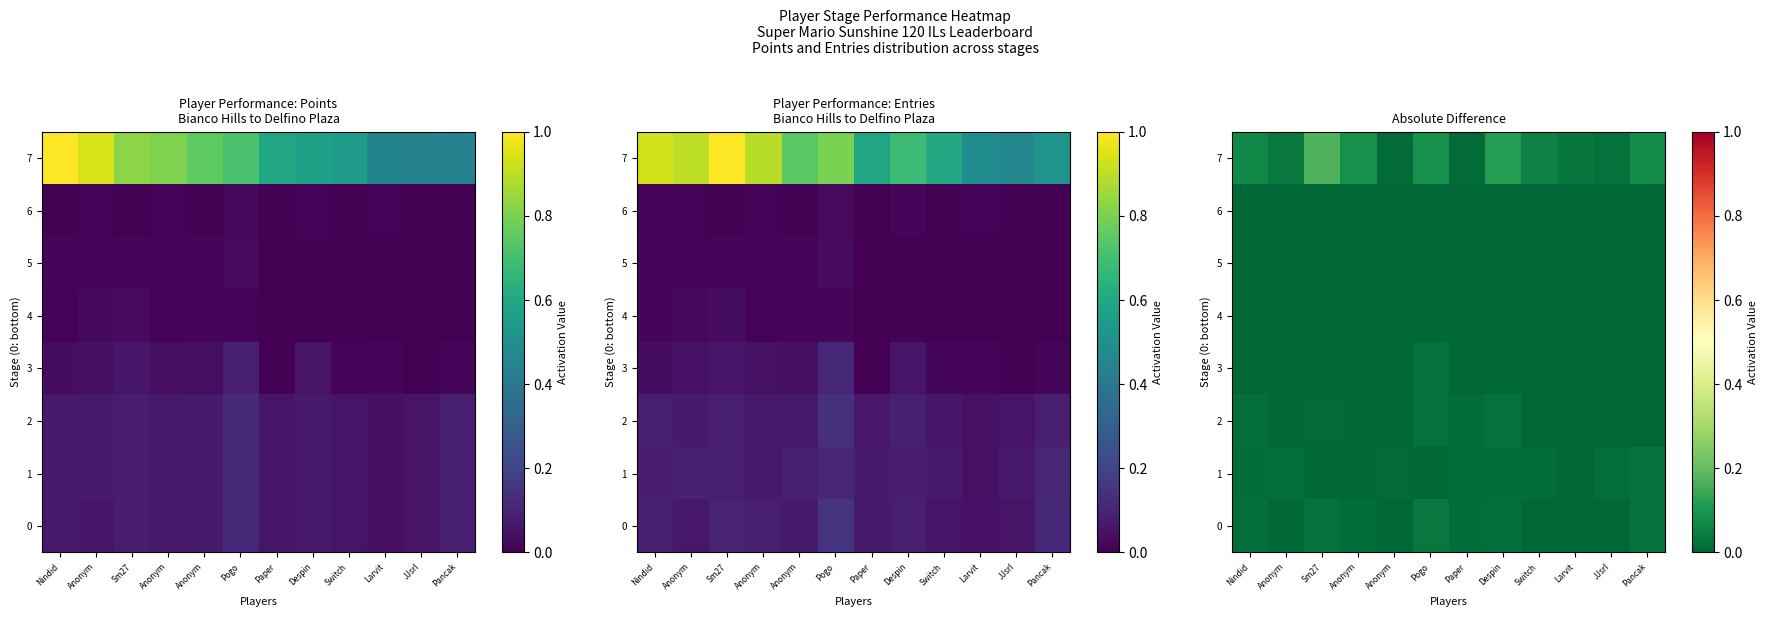

At which category is the sum across all series the highest?

Sm27